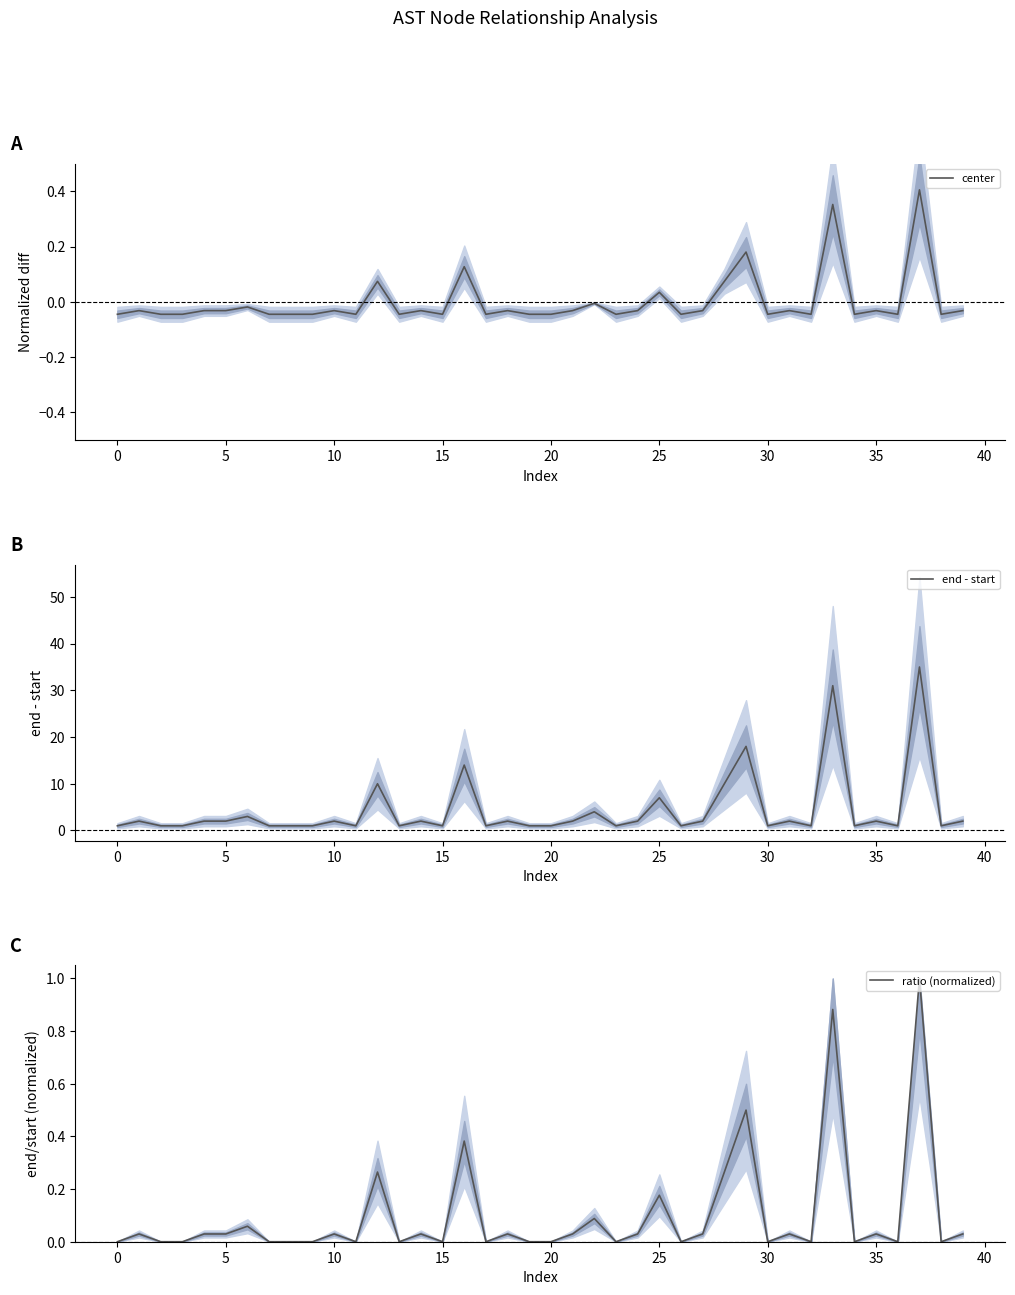

True or false: end - start and center intersect in this chart.

False